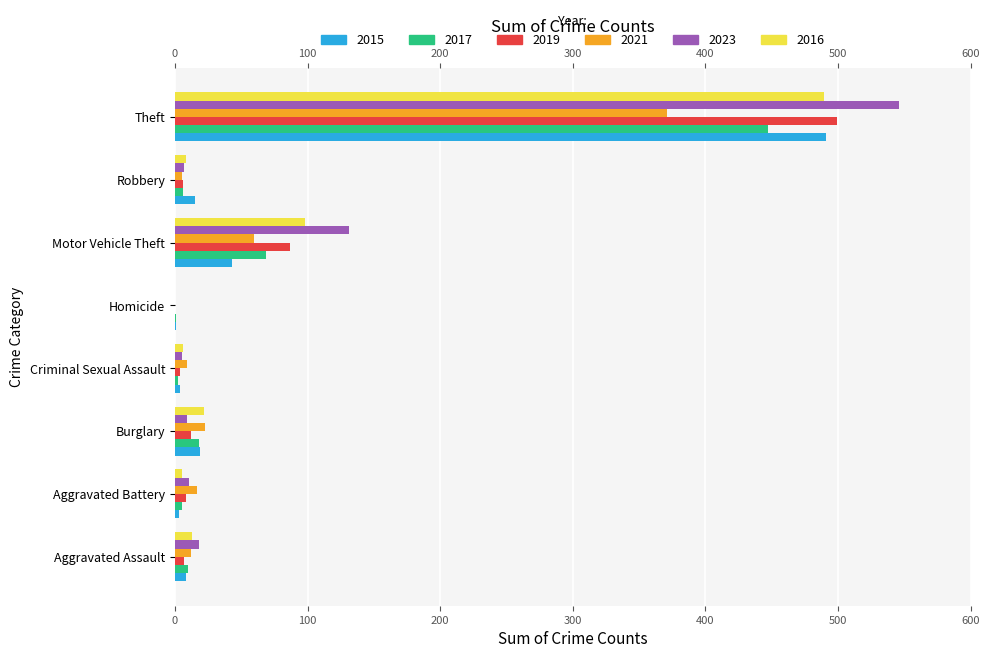

How many bars are there in each group?

6